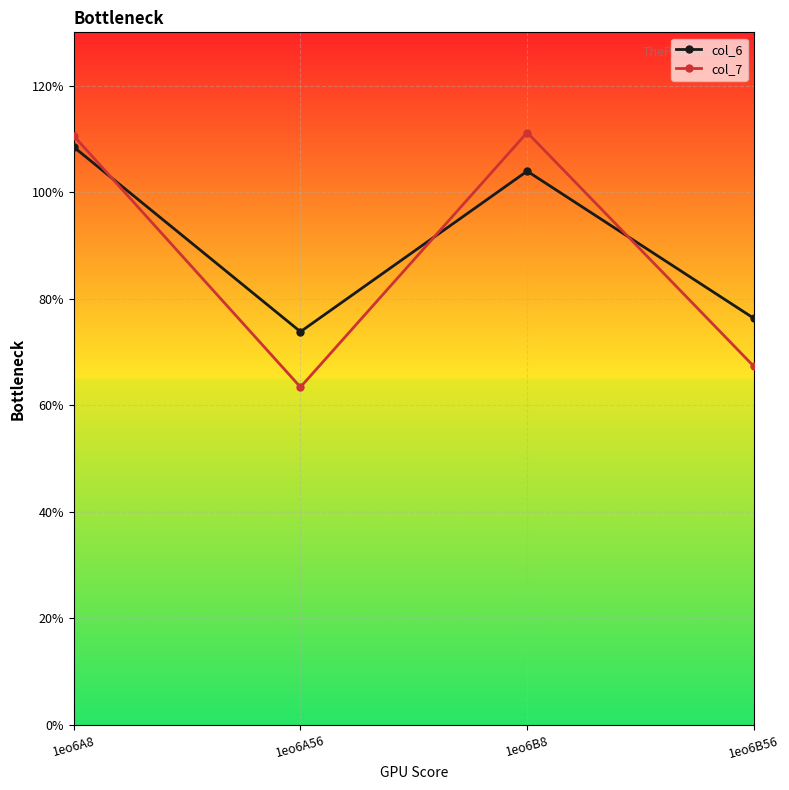

True or false: col_7 and col_6 cross at least once.

True